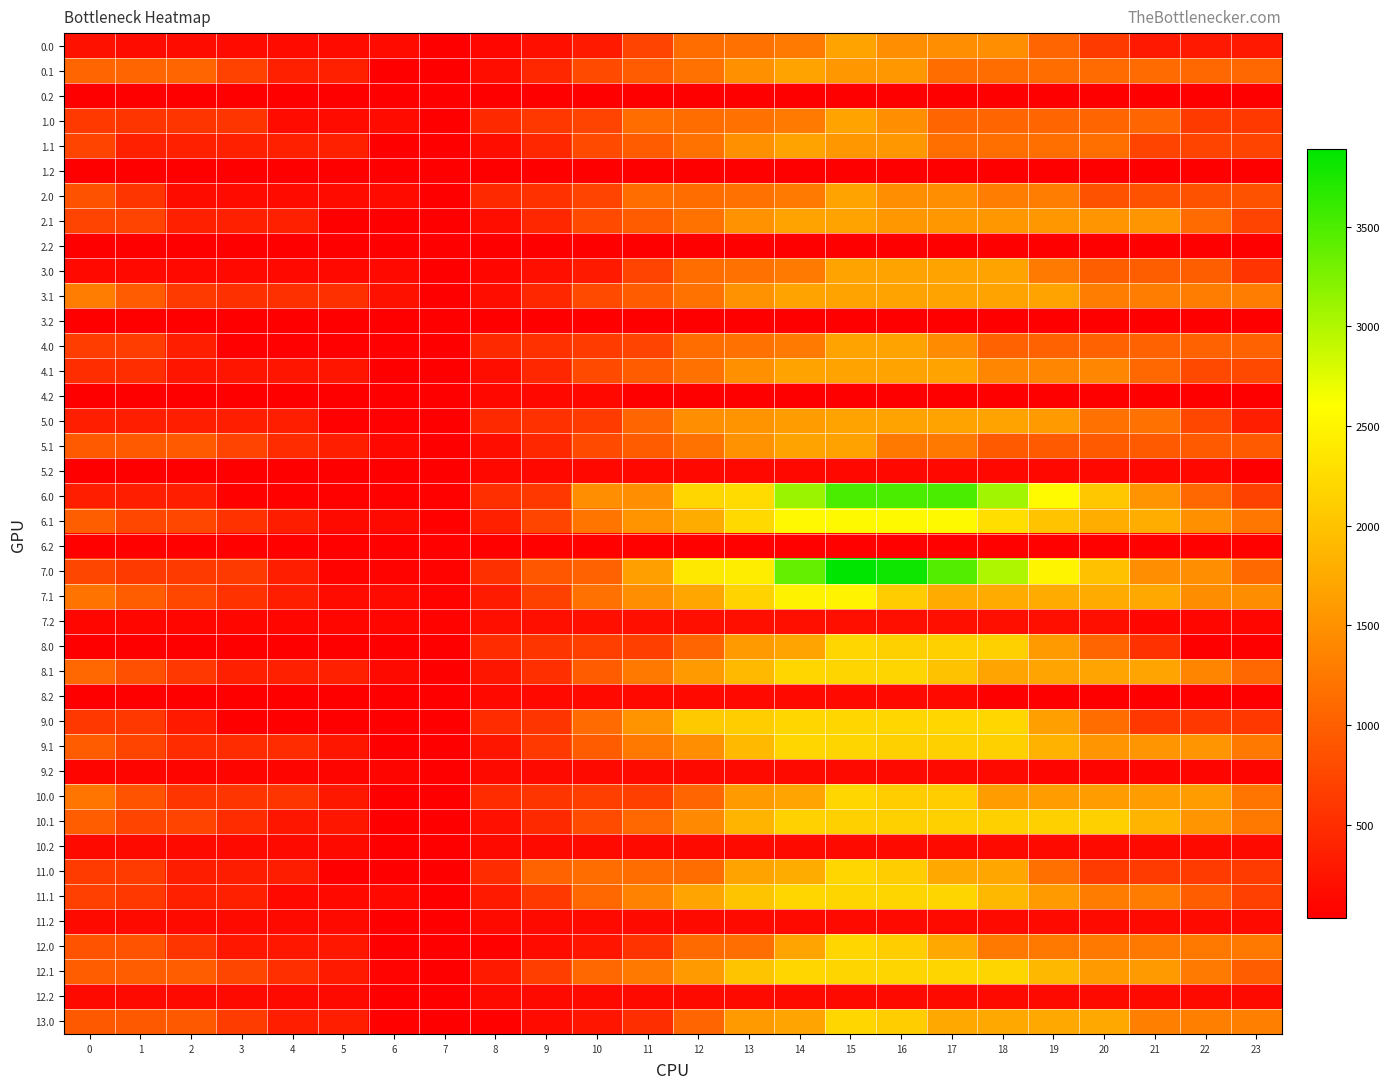

Which series has the widest spread of values?

7.0